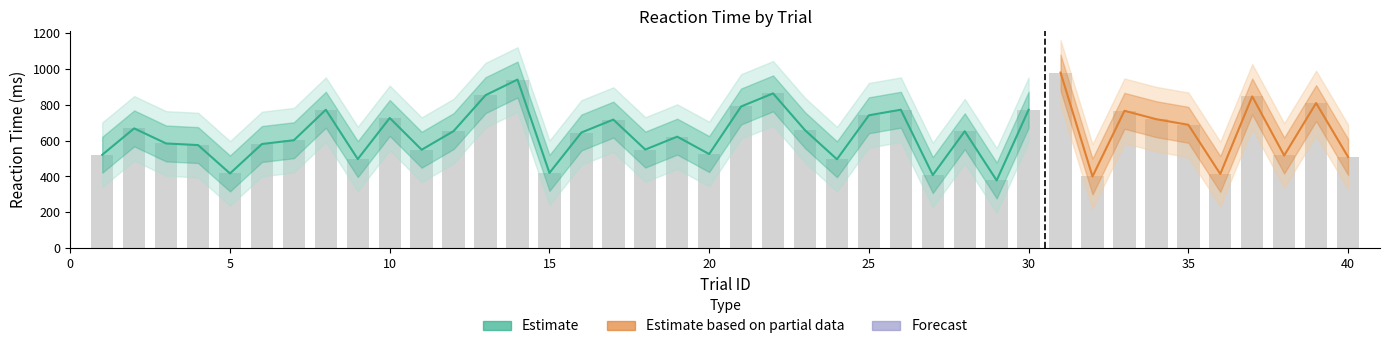

Is the value of RT_lower at 16 greater than the value of ReactionTime at 37?

No